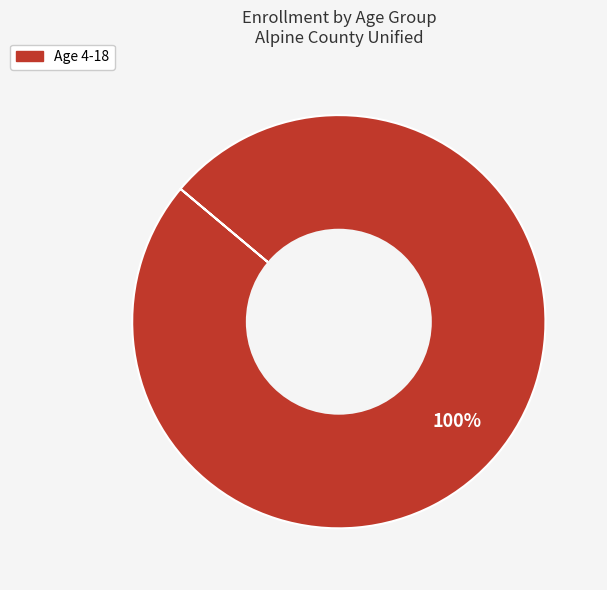

Is there a majority slice in this chart?

Yes